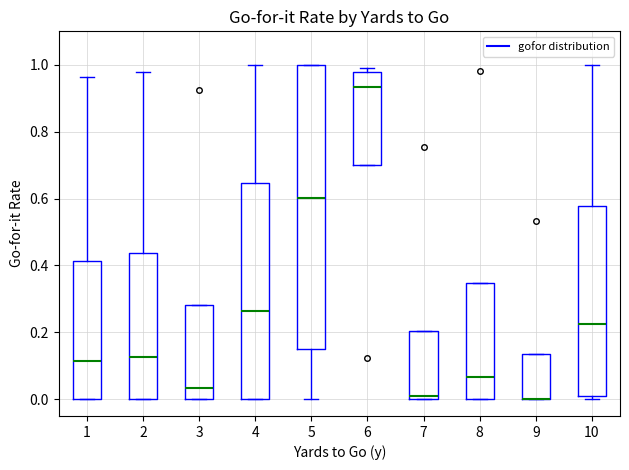

Reading left to right, read every box against the y-axis: the position of its median line, the range the box covers, and the ends of its whiskers. The values are not printed on the chart, so give them approximately, as read against the axis.

1: median 0.12, box 0.00 to 0.42, whiskers 0.00 to 0.96
2: median 0.12, box 0.00 to 0.44, whiskers 0.00 to 0.98
3: median 0.04, box 0.00 to 0.28, whiskers 0.00 to 0.28
4: median 0.26, box 0.00 to 0.64, whiskers 0.00 to 1.00
5: median 0.60, box 0.16 to 1.00, whiskers 0.00 to 1.00
6: median 0.94, box 0.70 to 0.98, whiskers 0.70 to 1.00
7: median 0.02, box 0.00 to 0.20, whiskers 0.00 to 0.20
8: median 0.06, box 0.00 to 0.34, whiskers 0.00 to 0.34
9: median 0.00 (drawn on the box's lower edge), box 0.00 to 0.14, whiskers 0.00 to 0.14
10: median 0.22, box 0.00 to 0.58, whiskers 0.00 (just below the box's lower edge) to 1.00